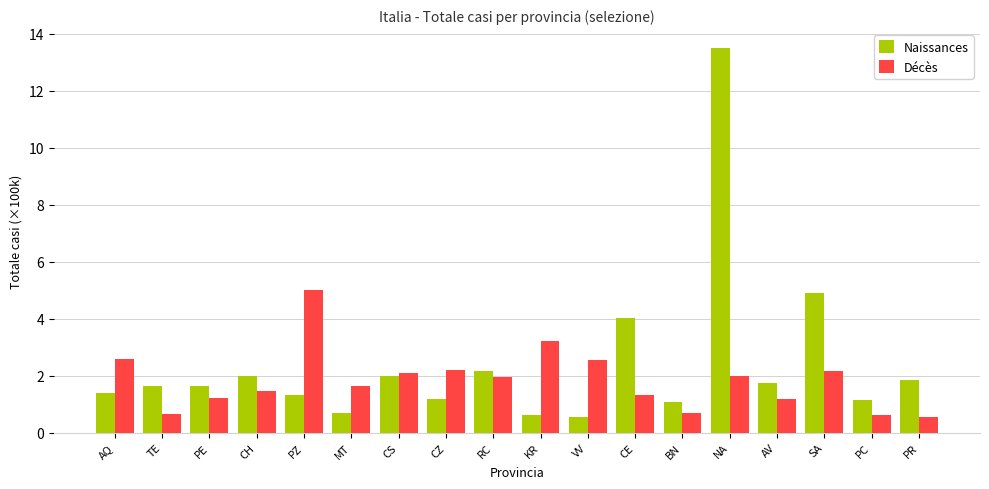

What are all the series names shown in the legend?

Naissances, Décès